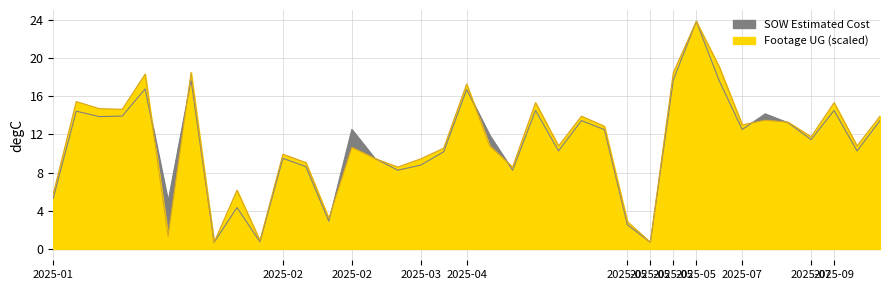

How many interior local valleys does the Footage UG series have?

12